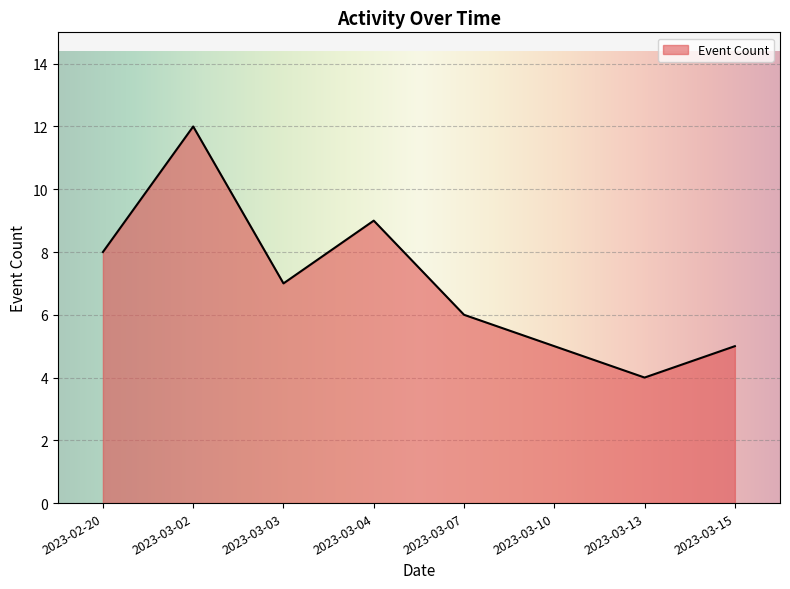

What is the maximum value shown in the chart?

12